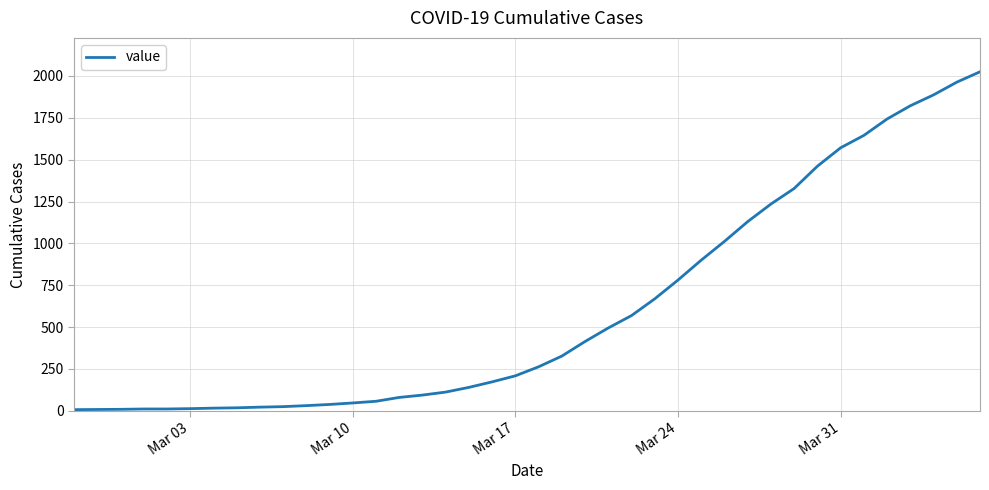

What is the maximum value shown in the chart?

2025